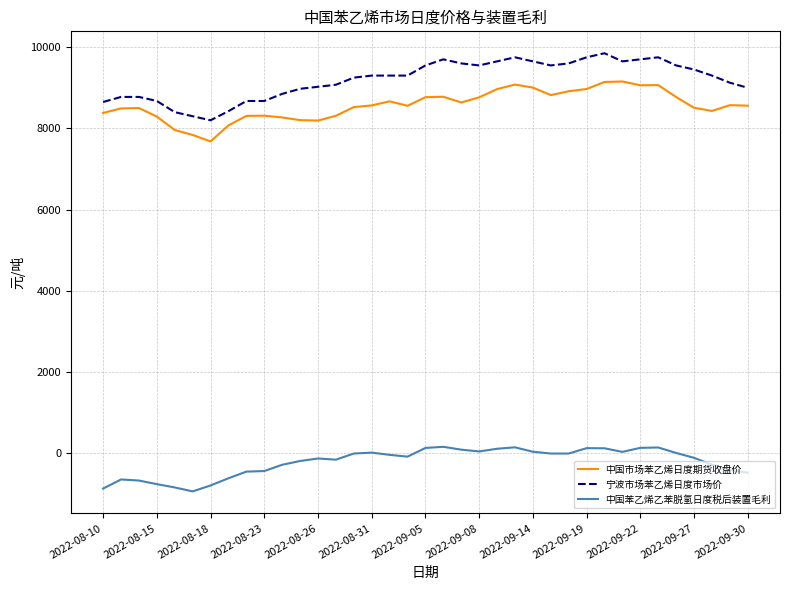

True or false: 宁波市场苯乙烯日度市场价 and 中国市场苯乙烯日度期货收盘价 intersect in this chart.

False